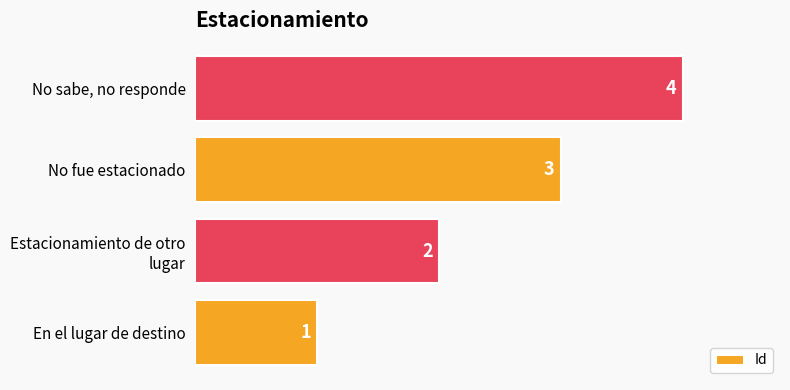

Which category has the highest value across all series?

No sabe, no responde